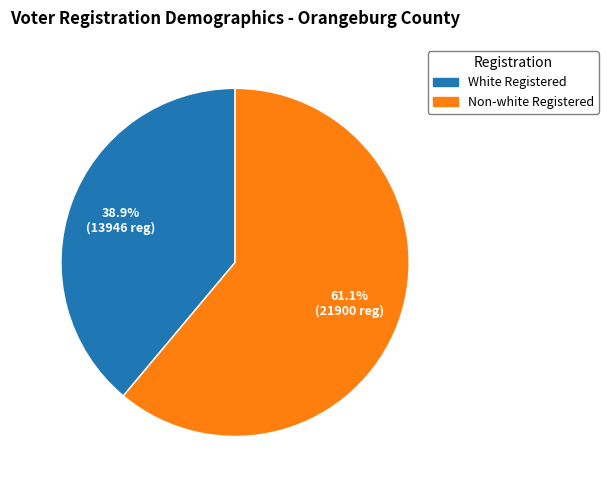

Does any single category account for the majority?

Yes